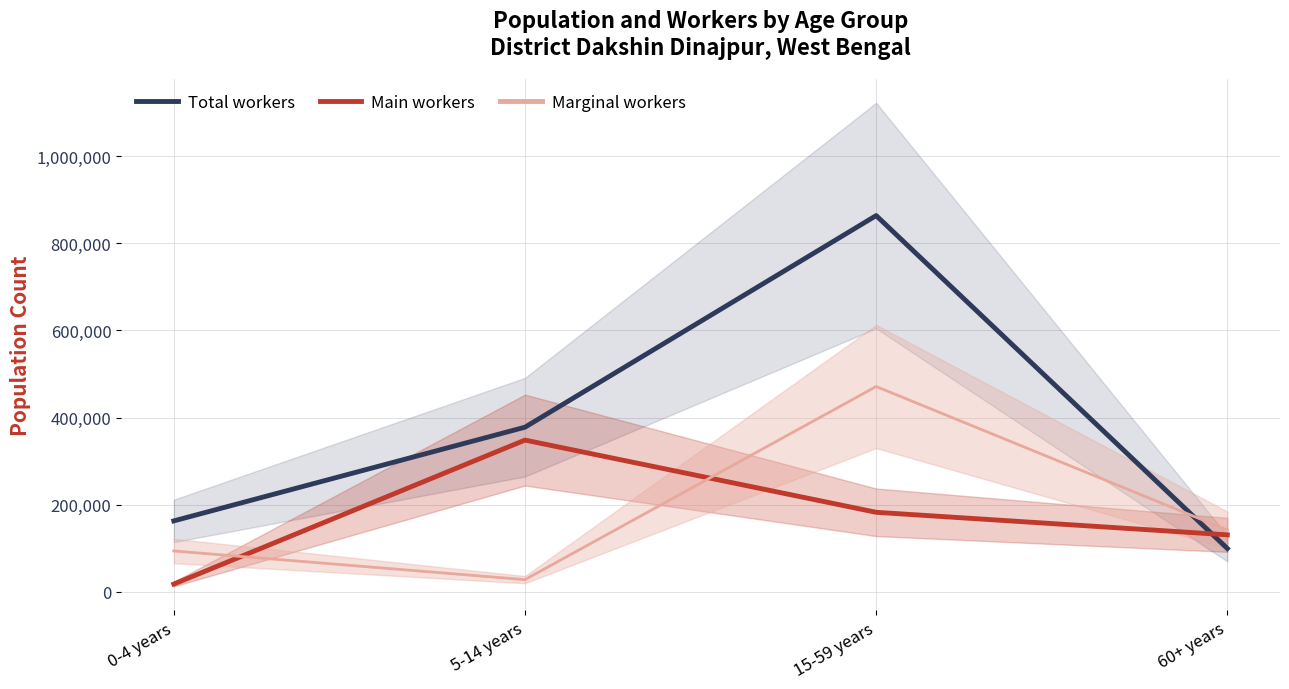

The value of Total workers at 60+ years is 140333. True or false?

False